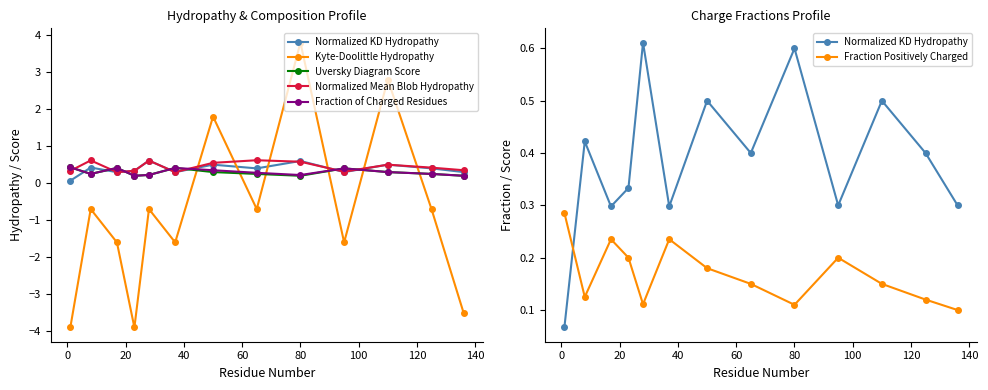

Reading right to left, transcribe all the data shown in this chart.

Normalized KD Hydropathy: 0.3	0.4	0.5	0.3	0.6	0.4	0.5	0.3	0.6	0.3	0.3	0.4	0.1
Kyte-Doolittle Hydropathy: -3.5	-0.7	2.8	-1.6	3.8	-0.7	1.8	-1.6	-0.7	-3.9	-1.6	-0.7	-3.9
Uversky Diagram Score: 0.2	0.2	0.3	0.4	0.2	0.2	0.3	0.4	0.2	0.2	0.4	0.2	0.4
Normalized Mean Blob Hydropathy: 0.3	0.4	0.5	0.3	0.6	0.6	0.6	0.3	0.6	0.3	0.3	0.6	0.3
Fraction of Charged Residues: 0.2	0.2	0.3	0.4	0.2	0.3	0.3	0.4	0.2	0.2	0.4	0.2	0.4
Fraction Positively Charged: 0.1	0.1	0.1	0.2	0.1	0.1	0.2	0.2	0.1	0.2	0.2	0.1	0.3